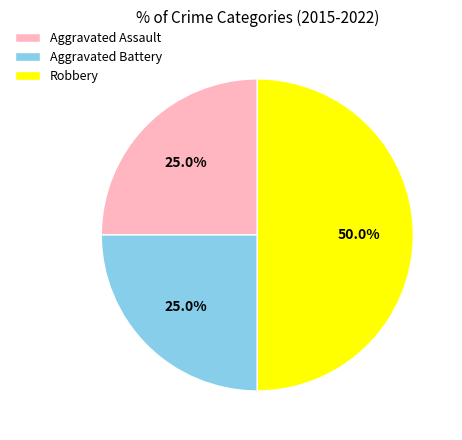

Is Aggravated Assault the majority of the pie?

No